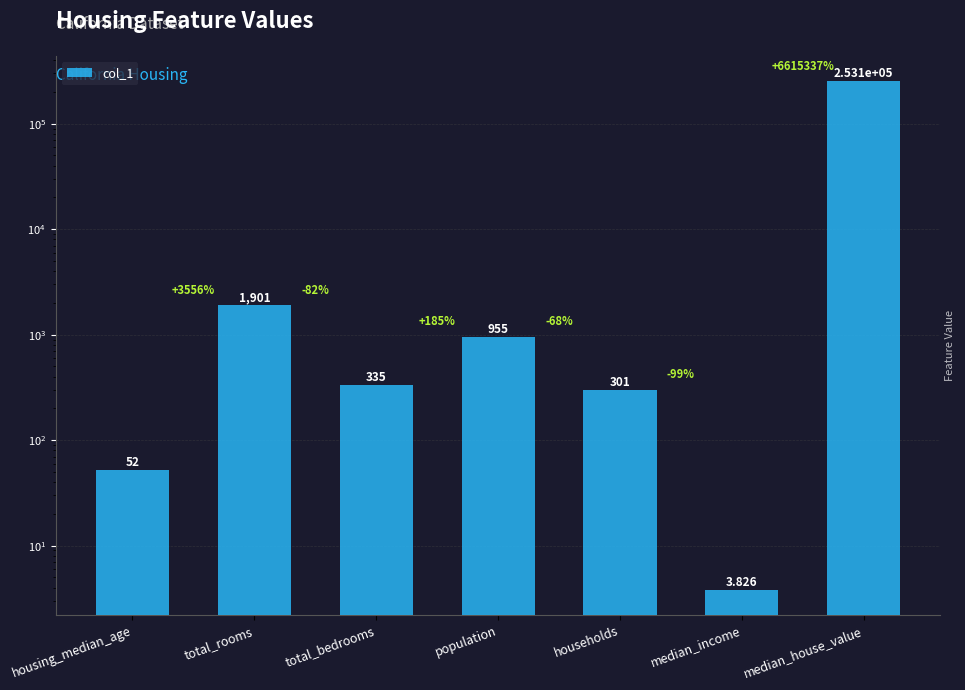

What is the difference between the values at total_bedrooms and median_house_value?

252765.0